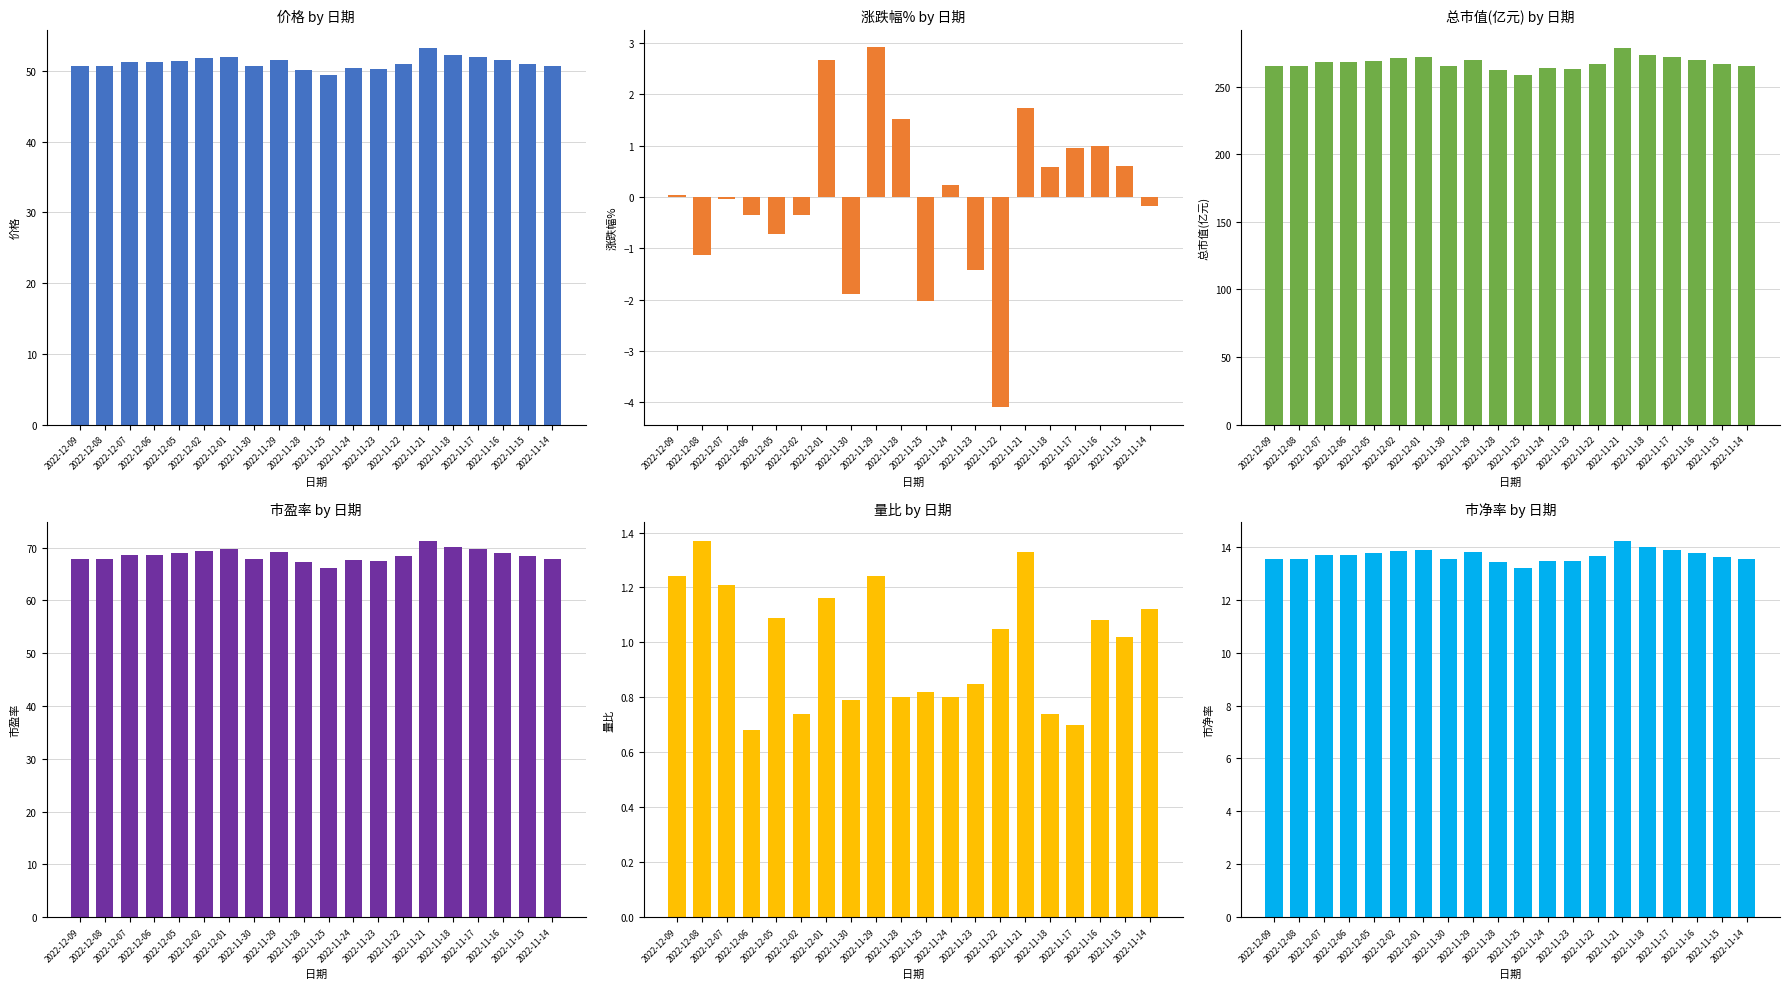

Count the number of categories in the chart.

20